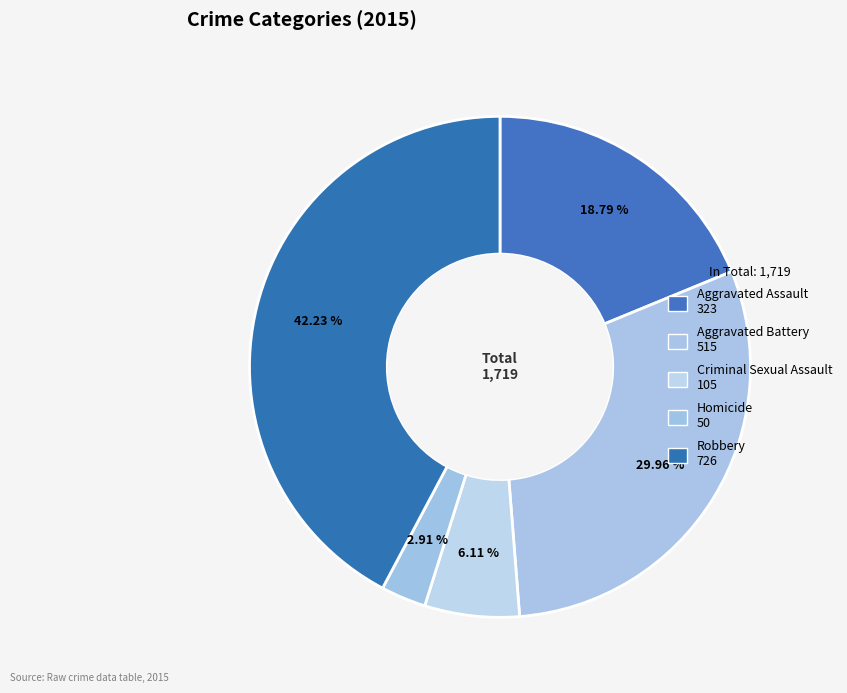

Is there any slice that represents more than half of the pie?

No